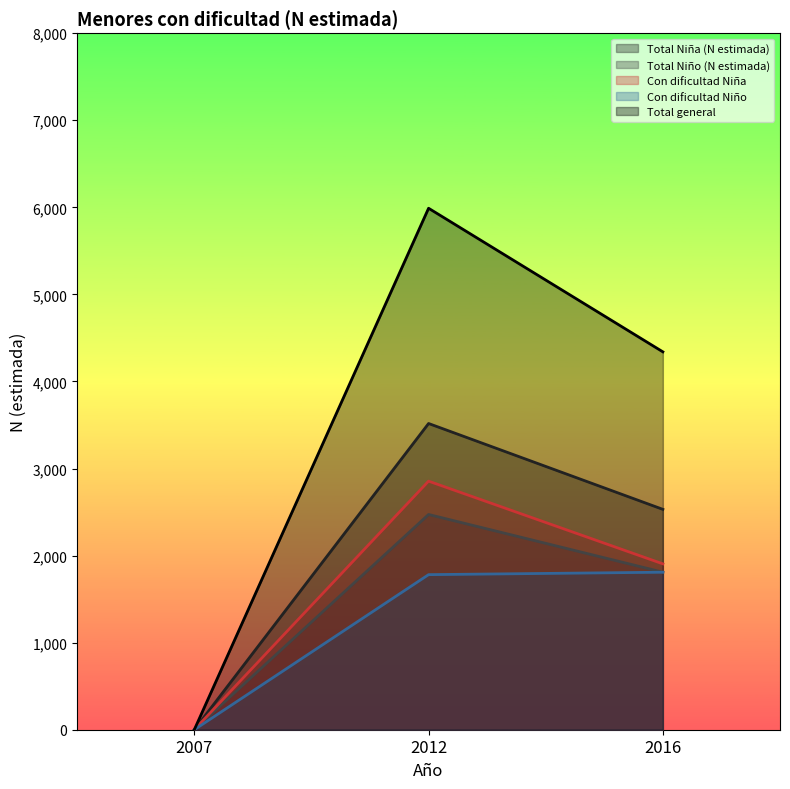

How many Total general values are between 0 and 5989?

3